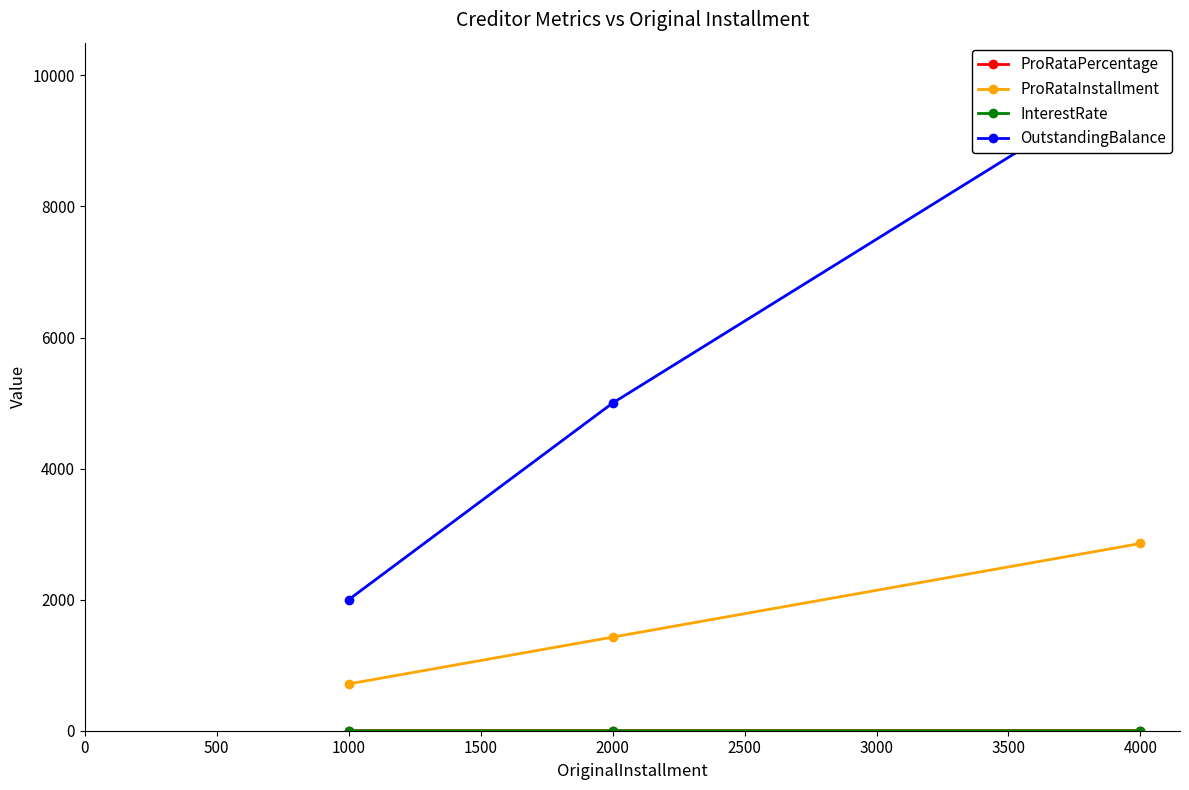

At which label is ProRataPercentage closest to 0?

1000